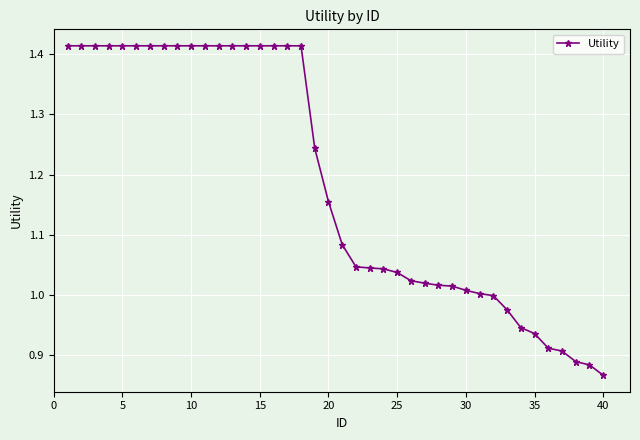

What is the difference between the maximum and minimum values?

0.5